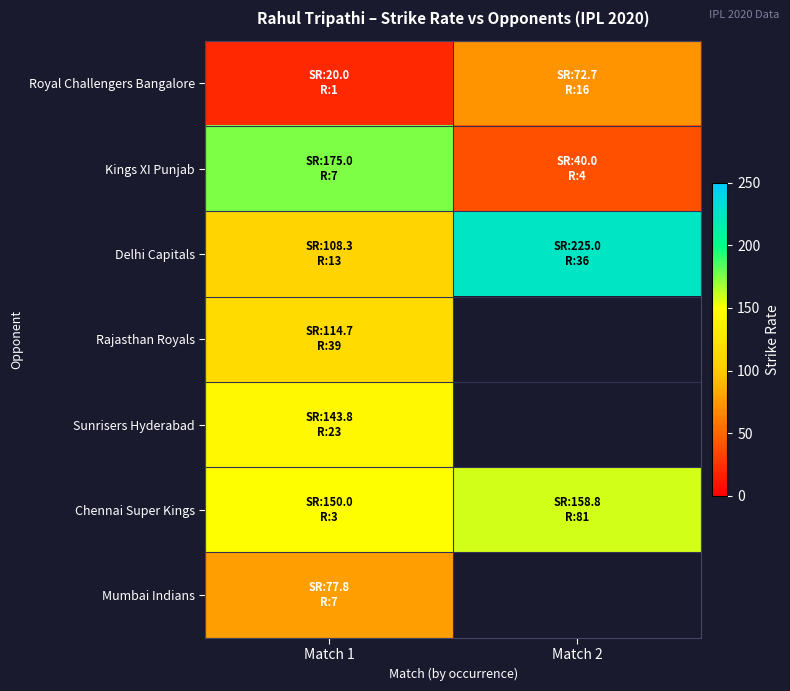

Is it true that Chennai Super Kings equals 158.8 at Match 2?

True